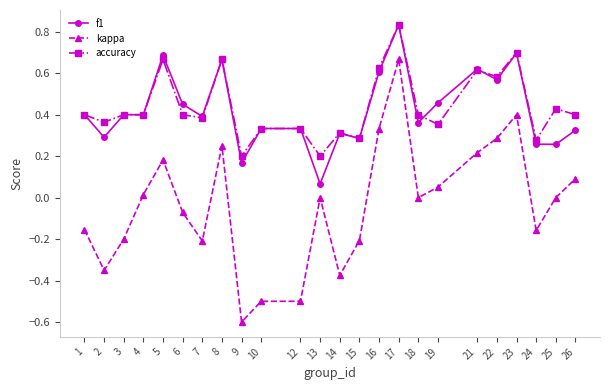

True or false: kappa and accuracy intersect in this chart.

False